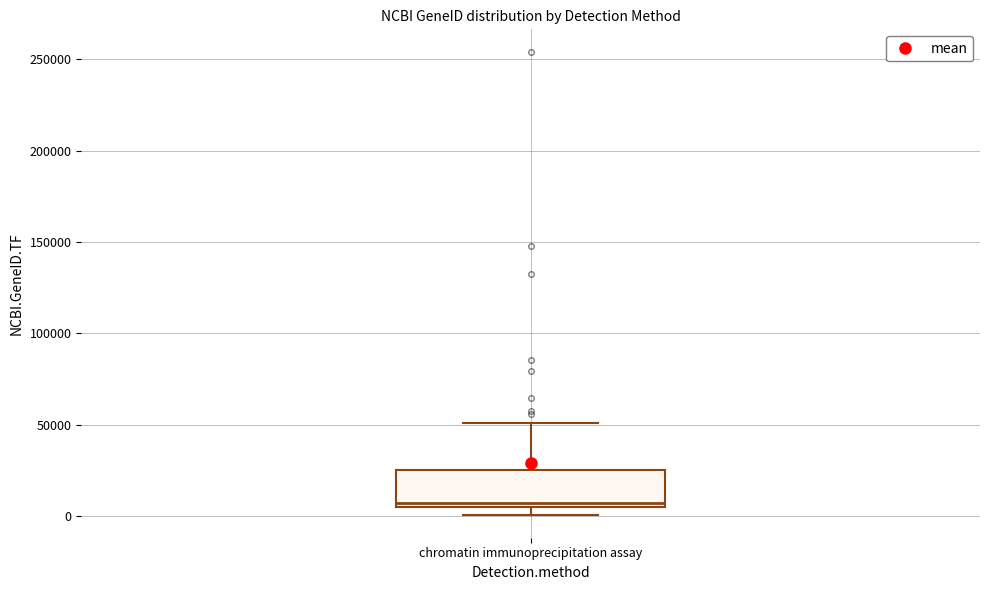

Where is the lower edge of the box for chromatin immunoprecipitation assay on the y-axis? The values are not printed on the chart, so give them approximately, as read against the axis.

5000